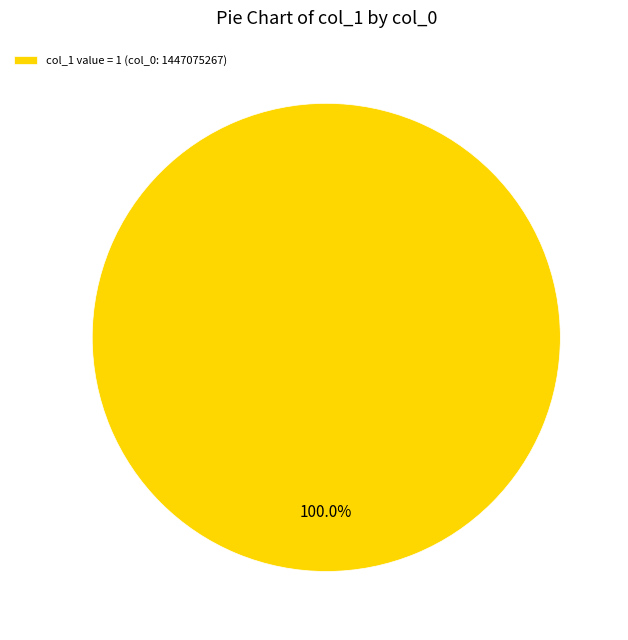

Is there any slice that represents more than half of the pie?

Yes